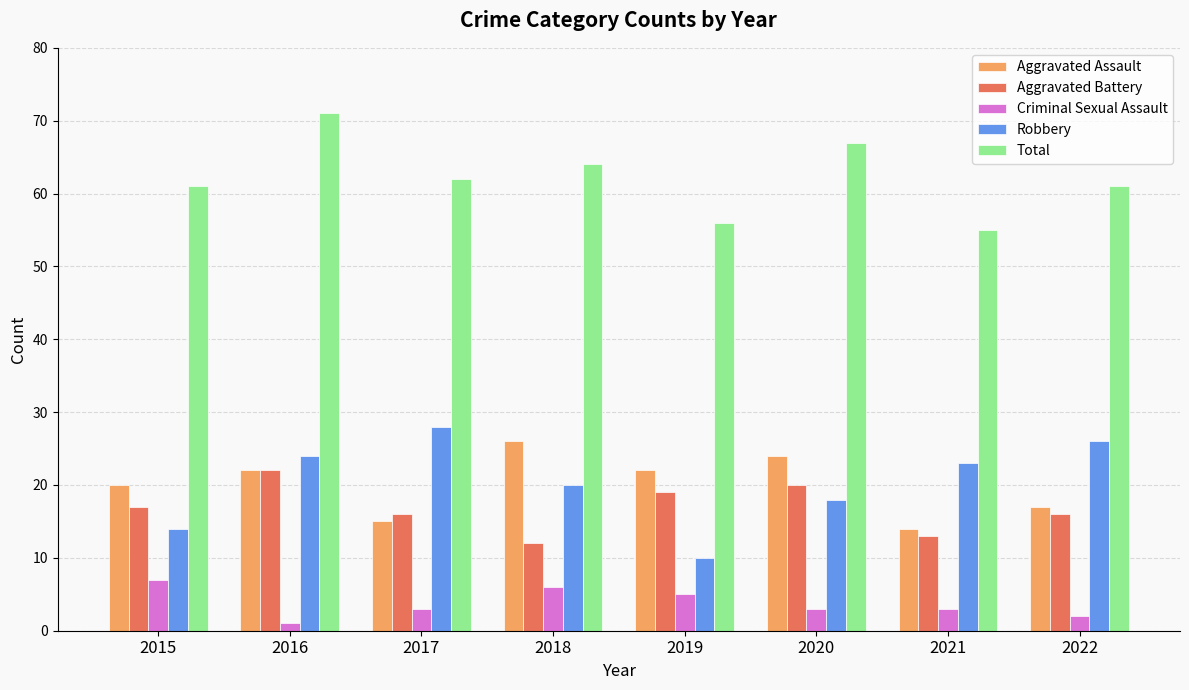

What is the maximum value shown in the chart?

71